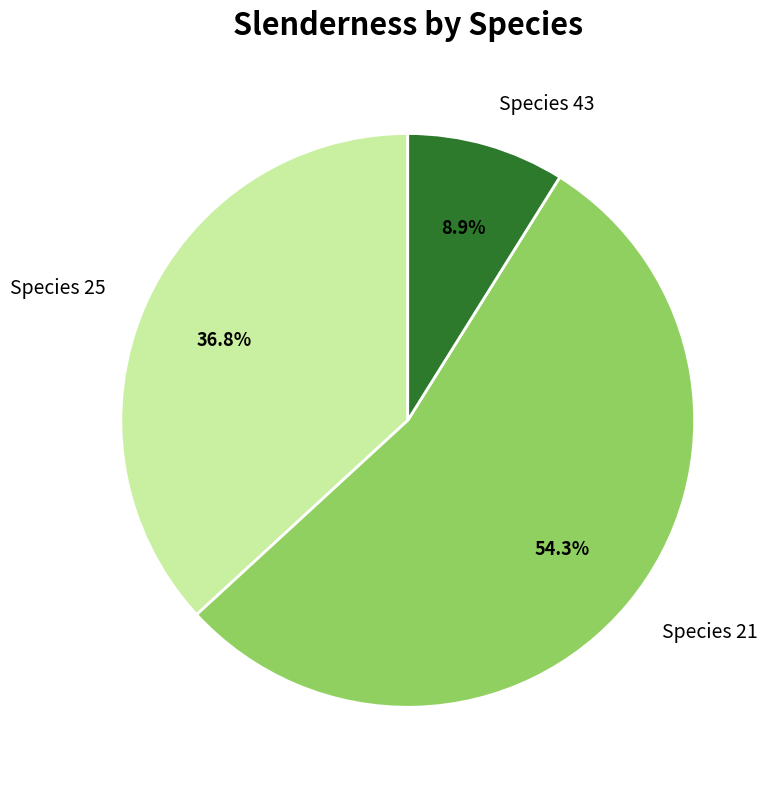

What percentage is NOT represented by Species 25?

63.2%